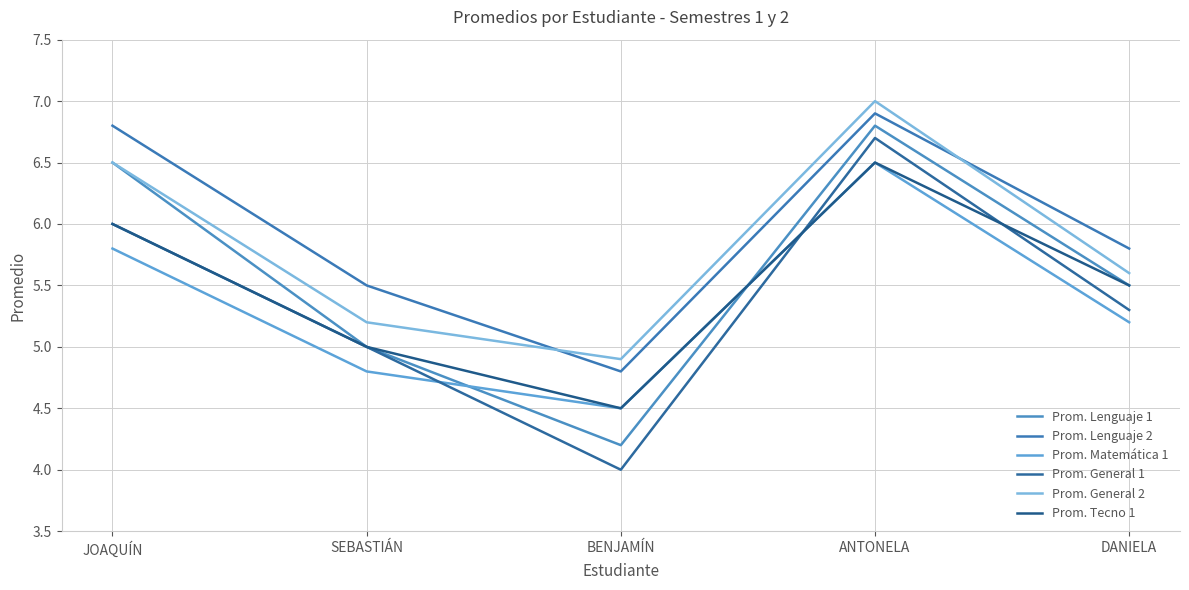

How many categories are shown in the chart?

5